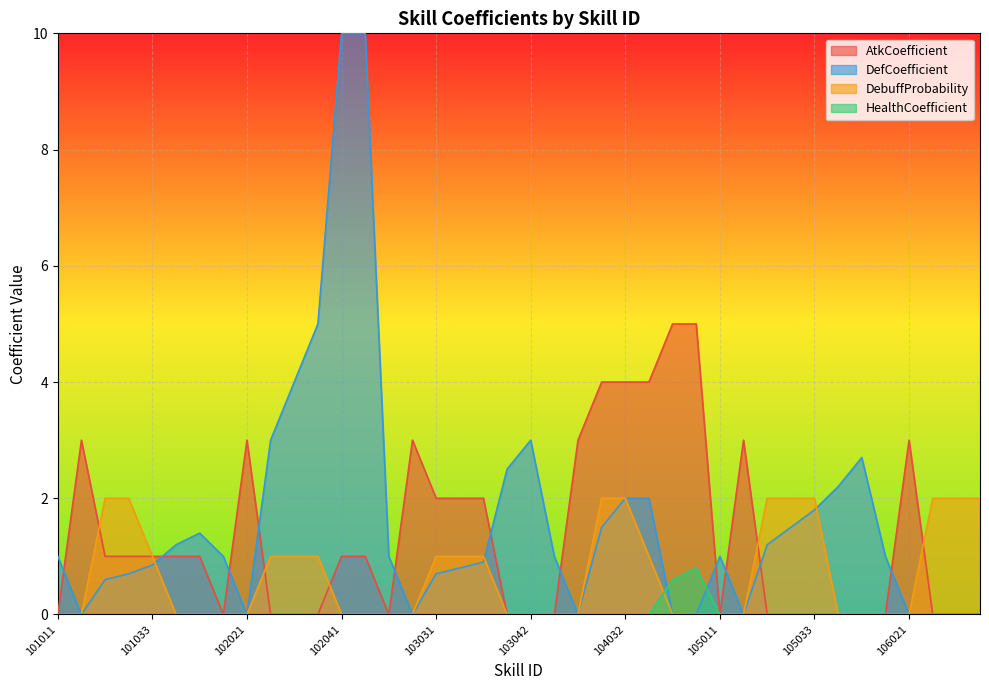

How many lines are shown in the chart?

4